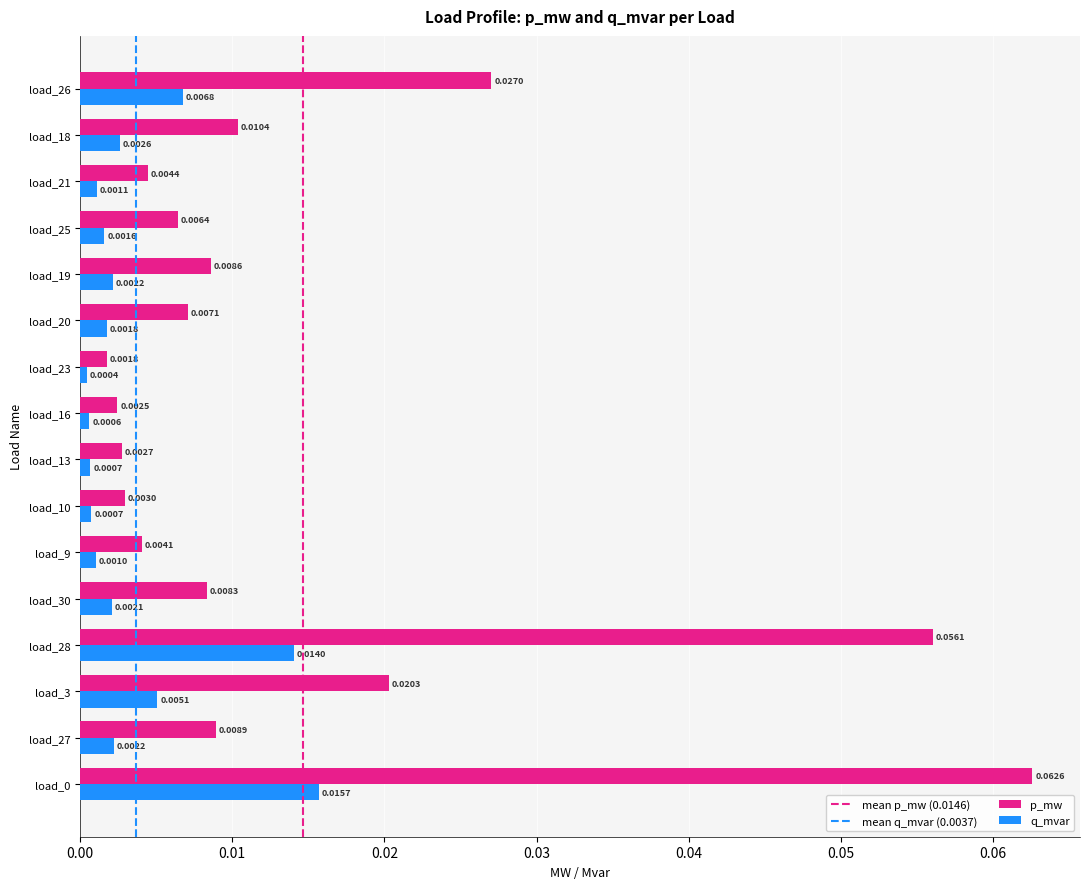

Rank the series by their average value, from lowest to highest.

q_mvar, p_mw